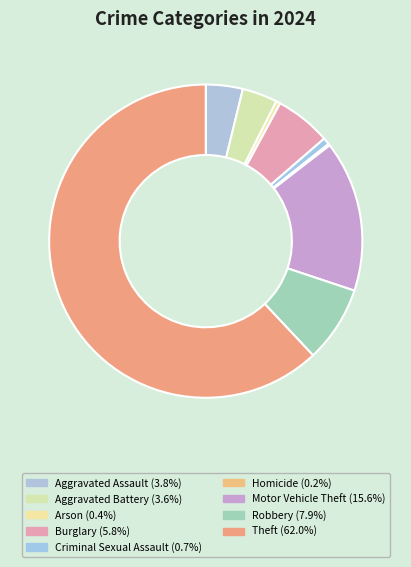

Is the sum of Homicide and Arson greater than half?

No